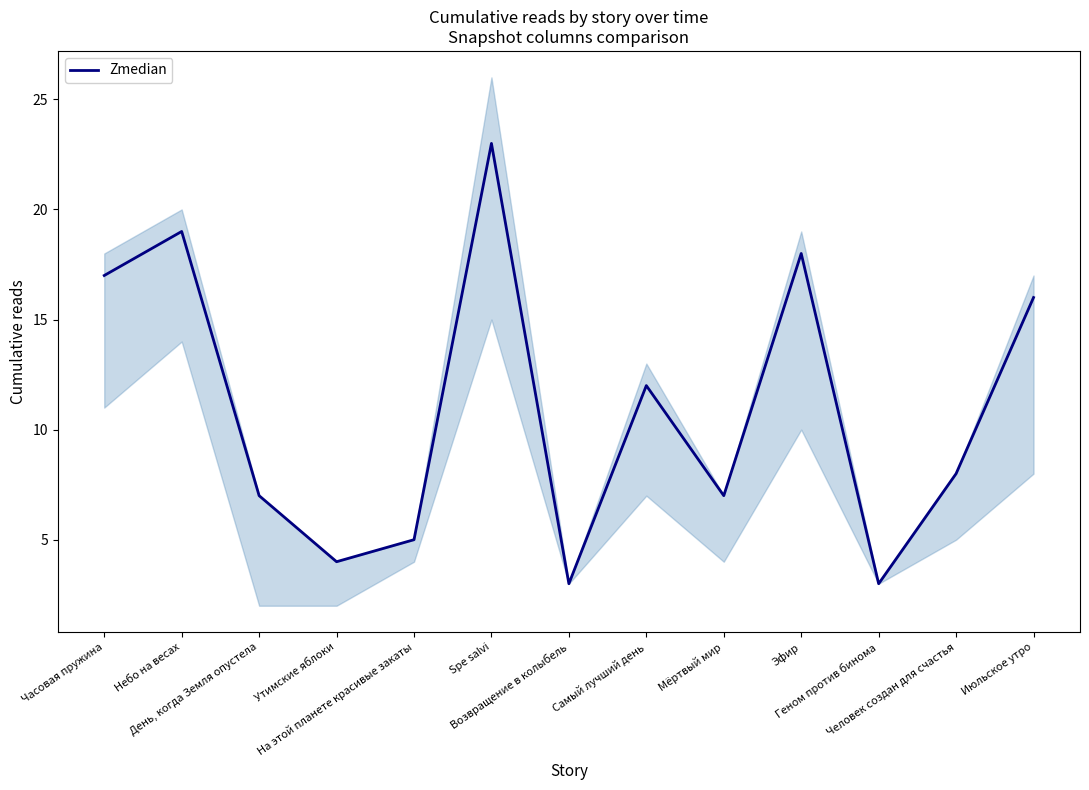

What is the greatest value displayed?

23